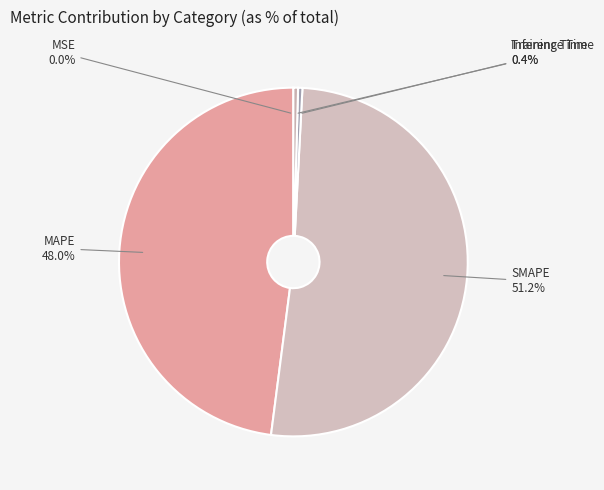

Is SMAPE the majority of the pie?

Yes